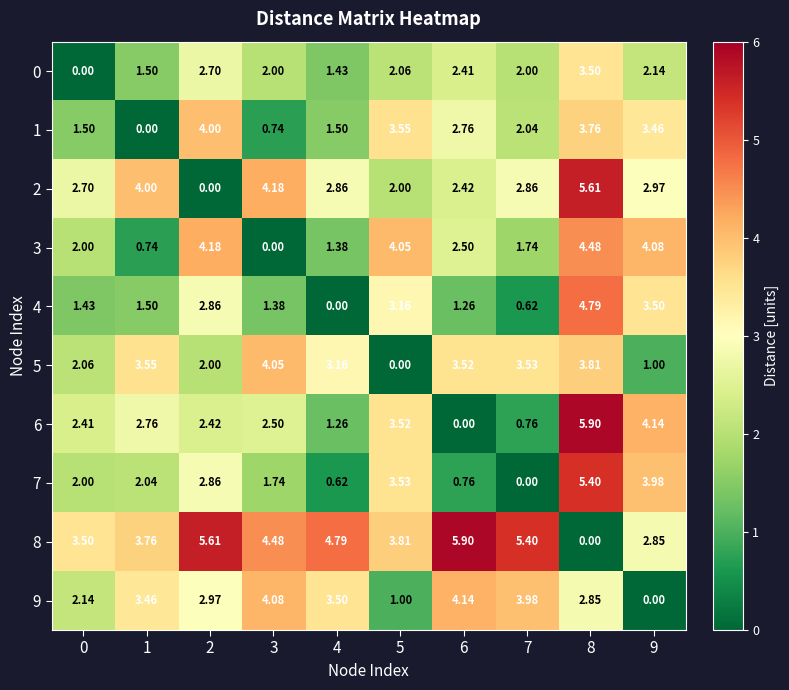

How many values in 8 are above zero?

9